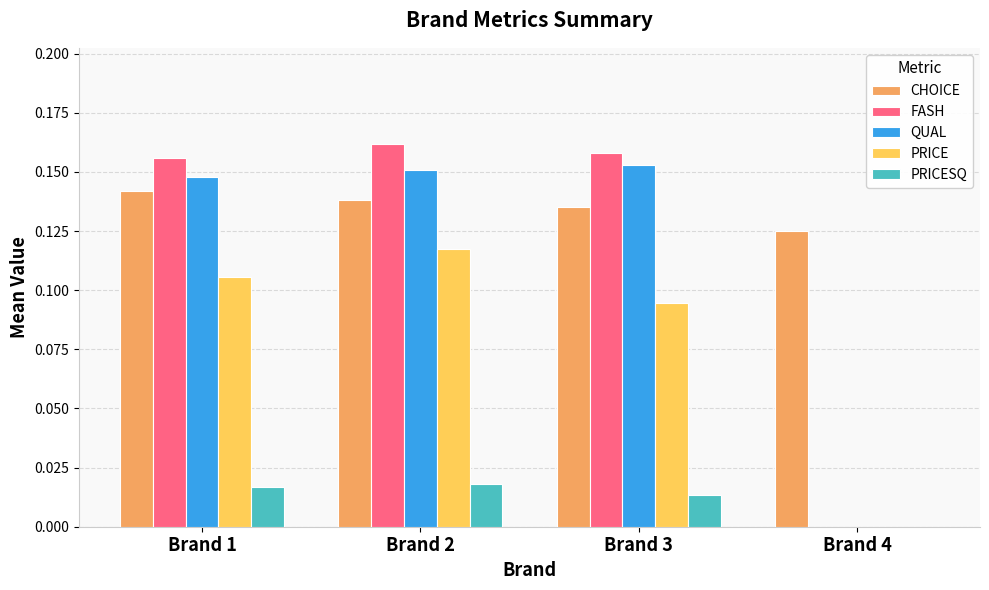

Between Brand 2 and Brand 4, which series saw the biggest shift?

FASH